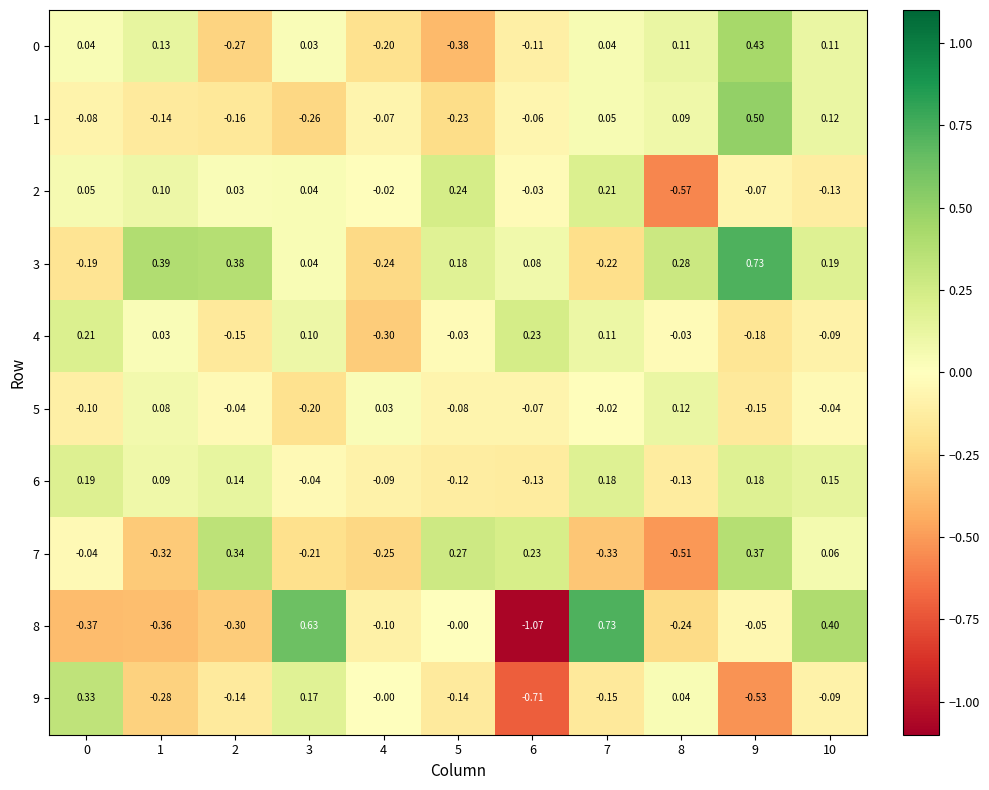

Is the value of 8 at 7 greater than the value of 6 at 9?

Yes